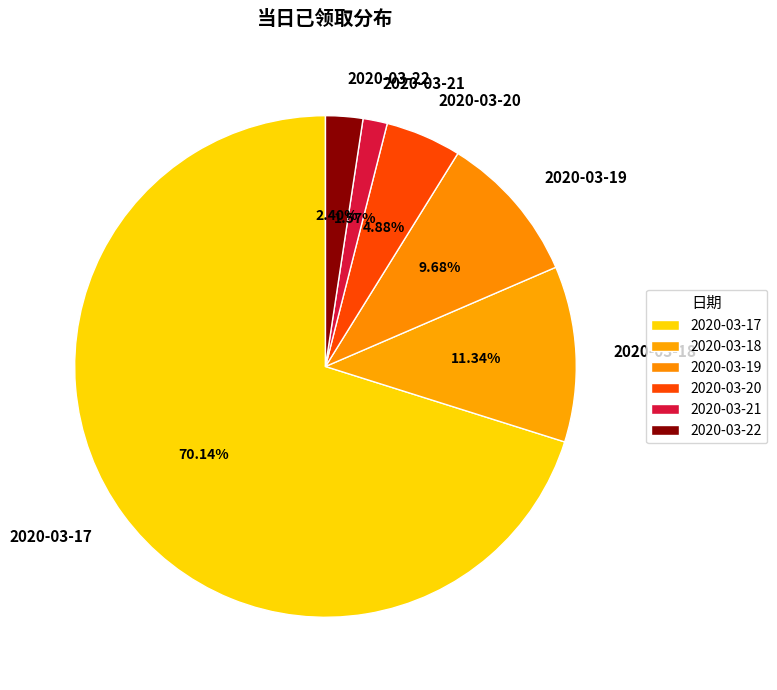

Is it true that 2020-03-21 is 2% of the pie?

True